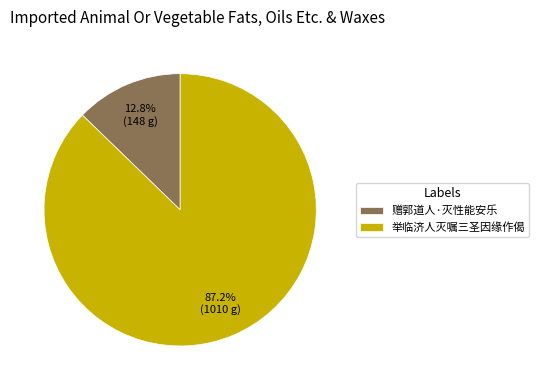

Rank the categories by value from highest to lowest.

举临济人灭嘱三圣因缘作偈, 赠郭道人·灭性能安乐